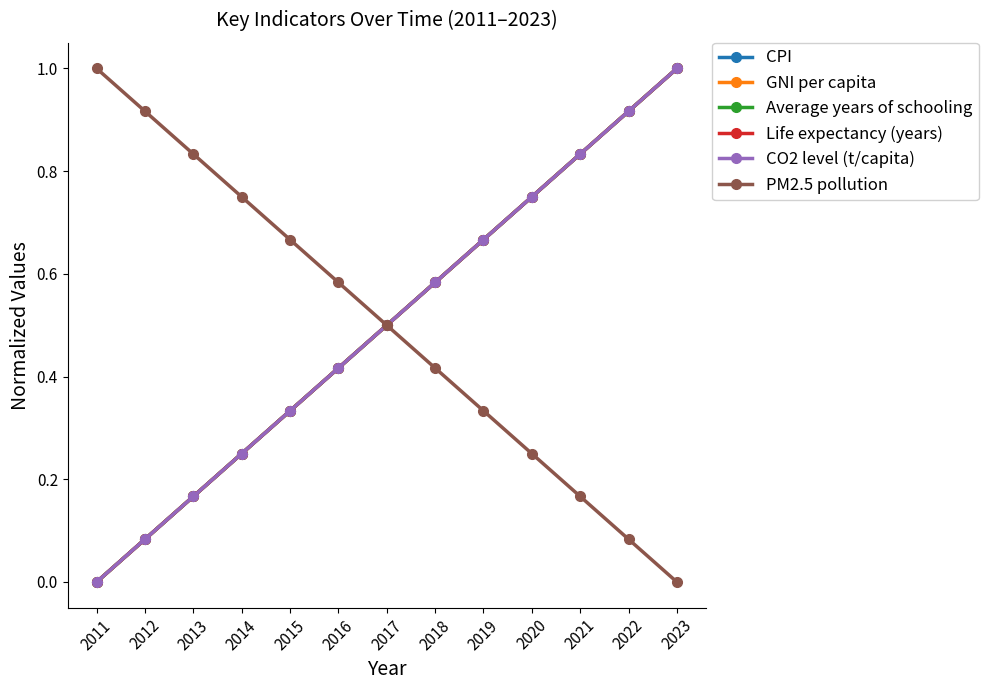

Is it true that CO2 level (t/capita) equals 1.2 at 2019?

False